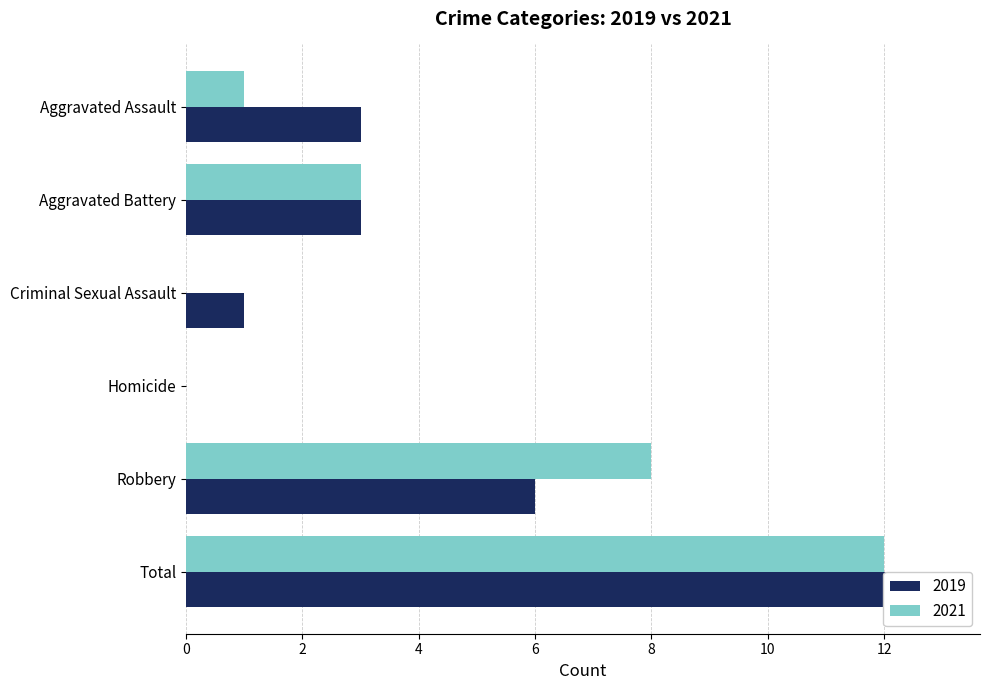

Between Robbery and Criminal Sexual Assault, which is larger?

Robbery